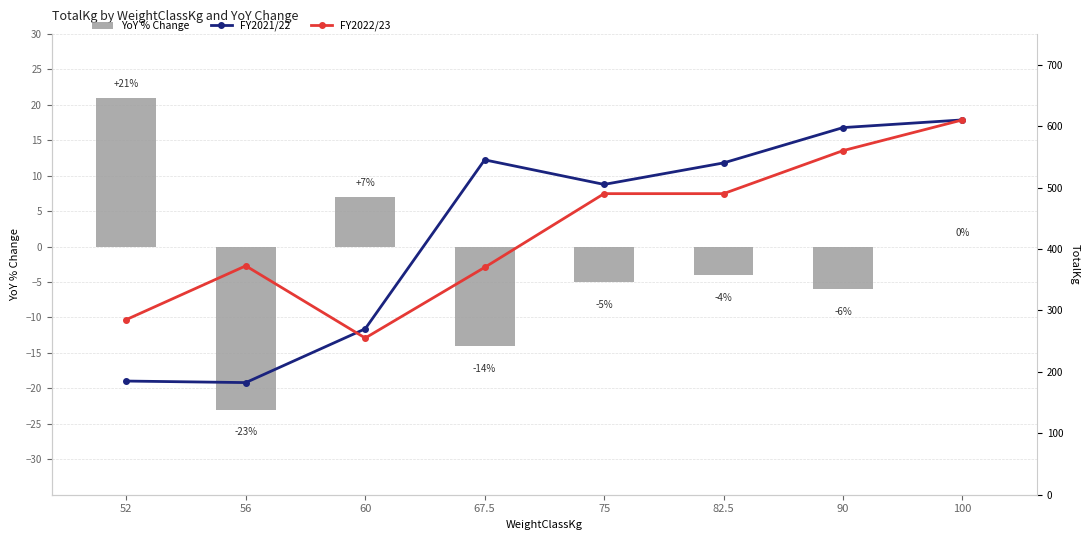

What is the difference between the highest and lowest values at 56?

395.5